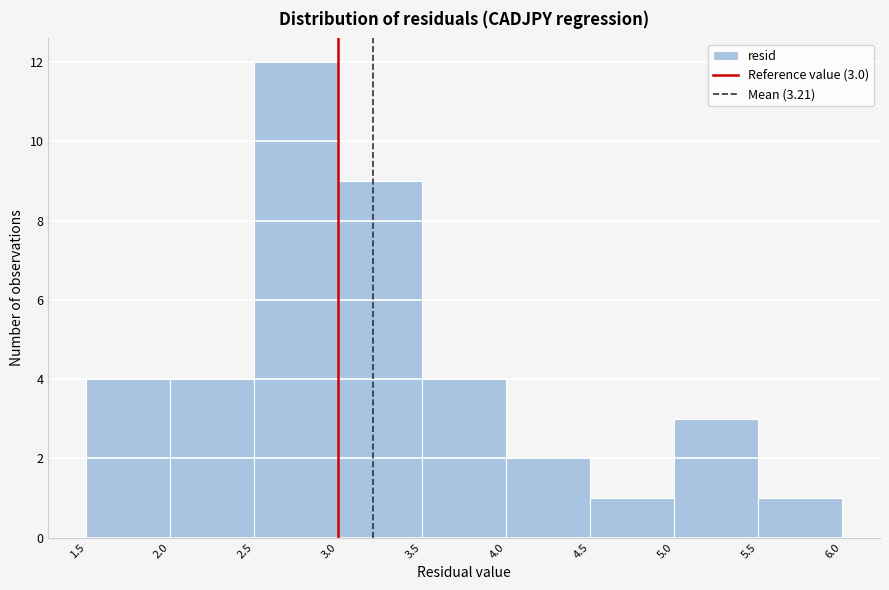

Over which range of the x-axis is the bar tallest?

2.5 to 3.0